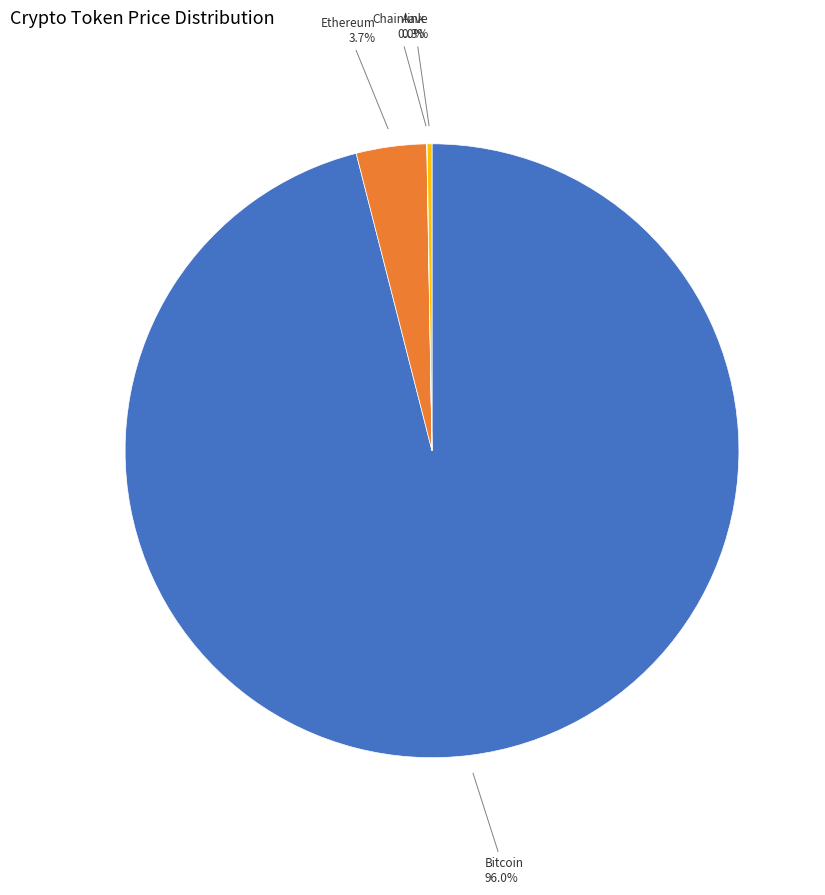

What percentage is NOT represented by Ethereum?

96.3%